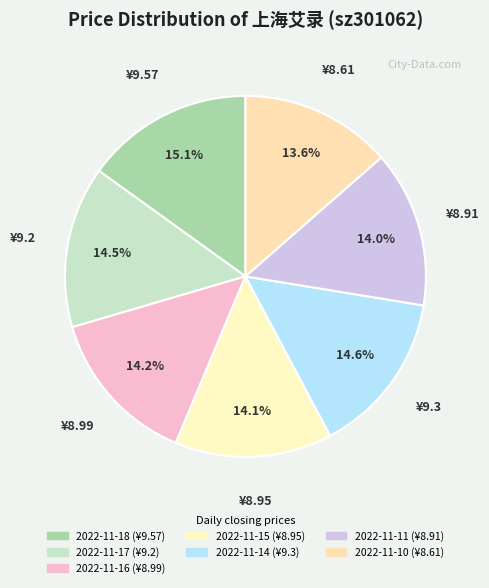

How many slices are in this pie chart?

7